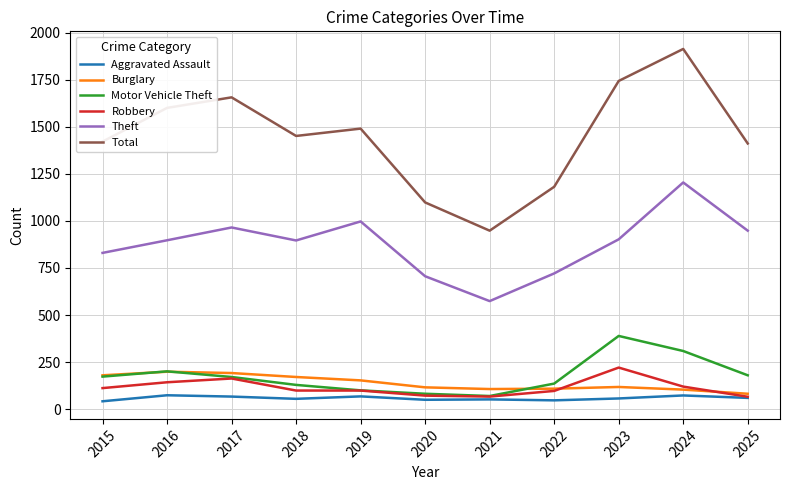

Which category has the highest value across all series?

2024